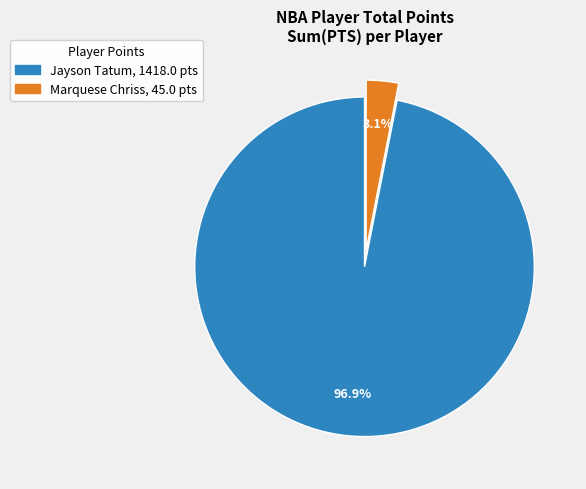

How much of the chart is everything except Marquese Chriss?

96.9%